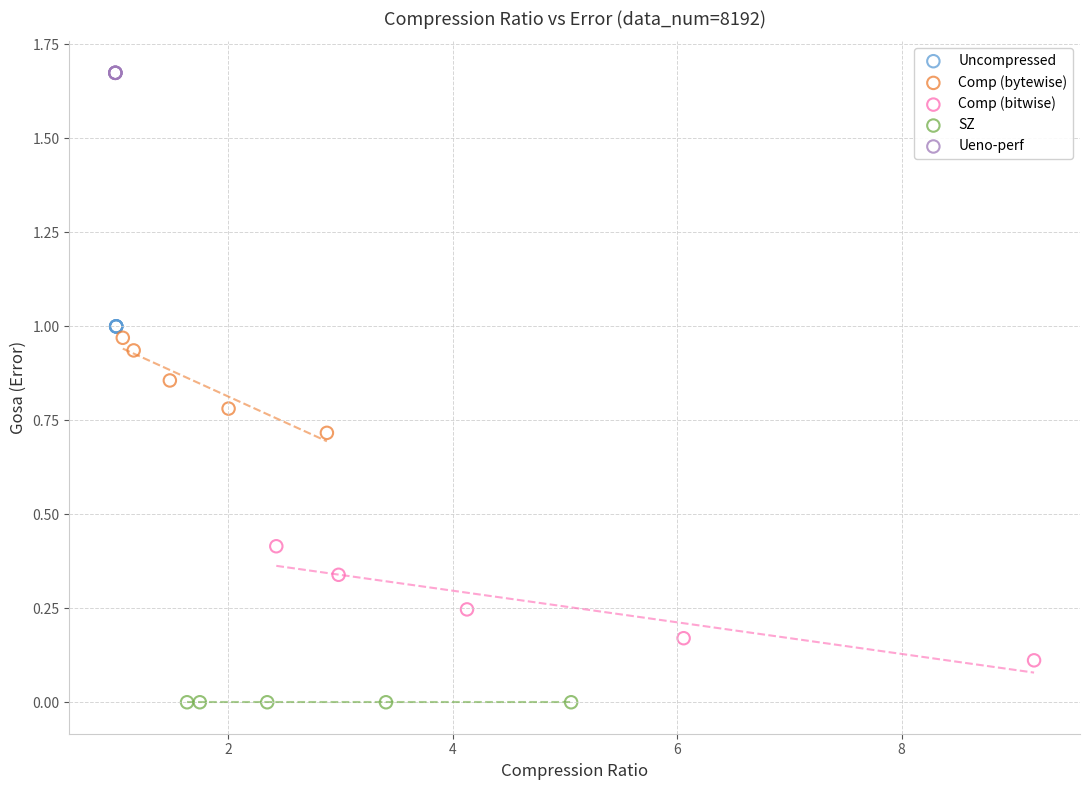

Which series contains the highest Y value?

Ueno-perf